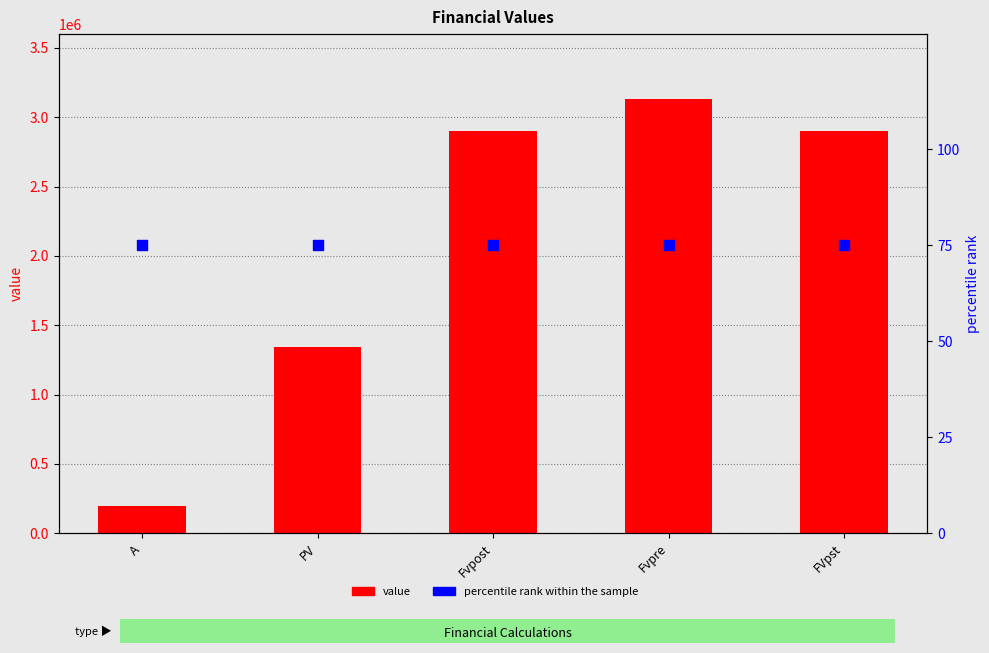

Is the value of percentile rank within the sample at Fvpre greater than the value of value at FVpst?

No